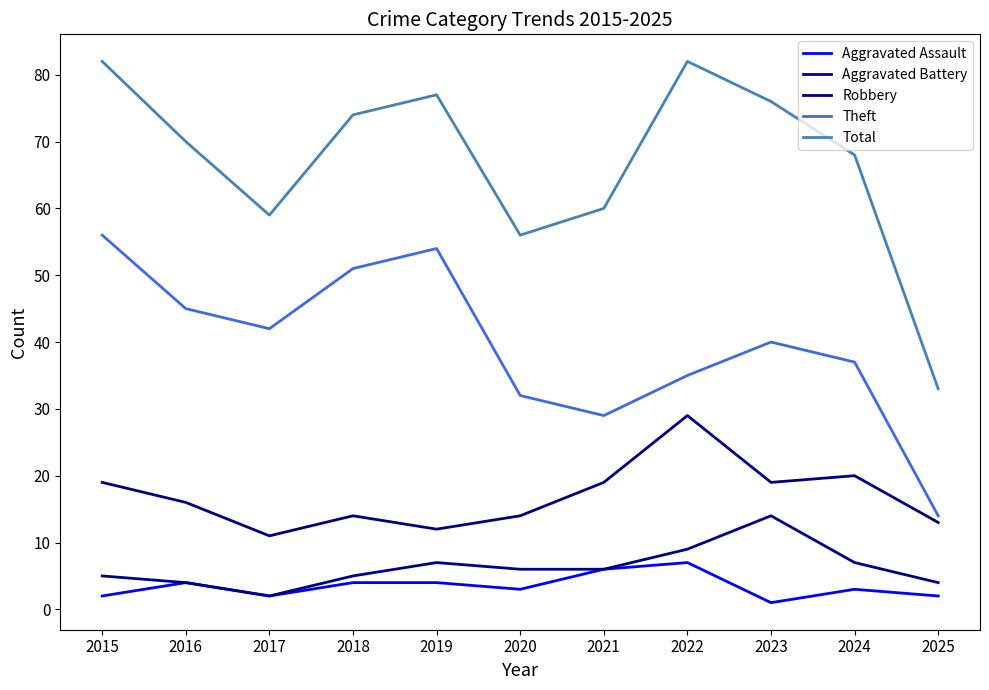

True or false: Robbery has a value of 12 at 2019.

True